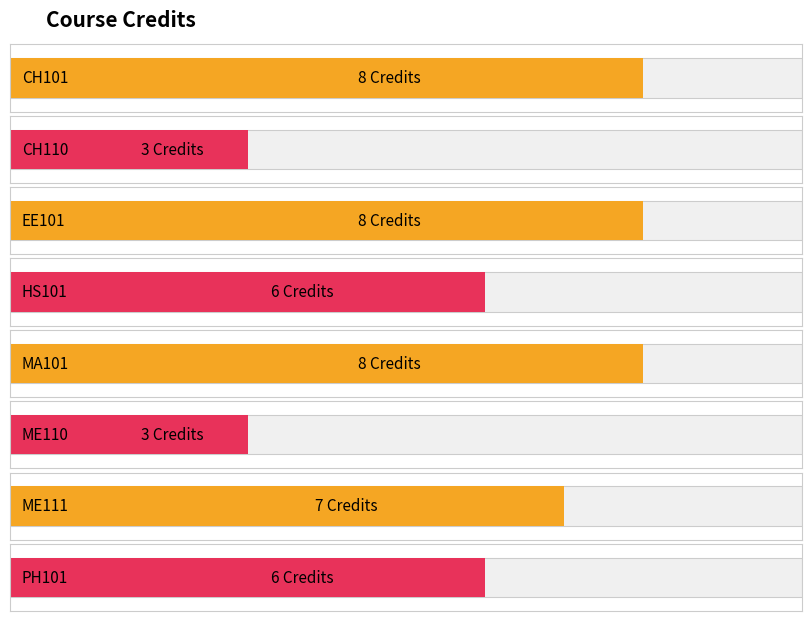

True or false: the data shows 8 at EE101.

True